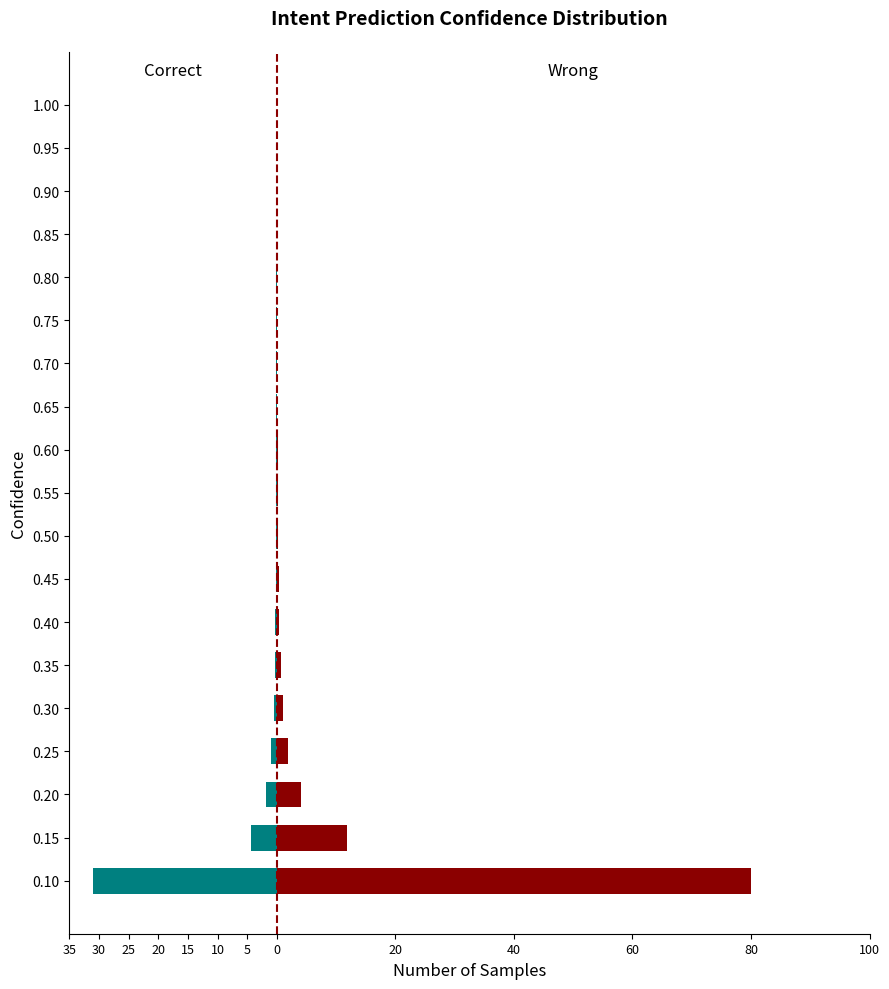

Does the chart contain stacked bars?

No